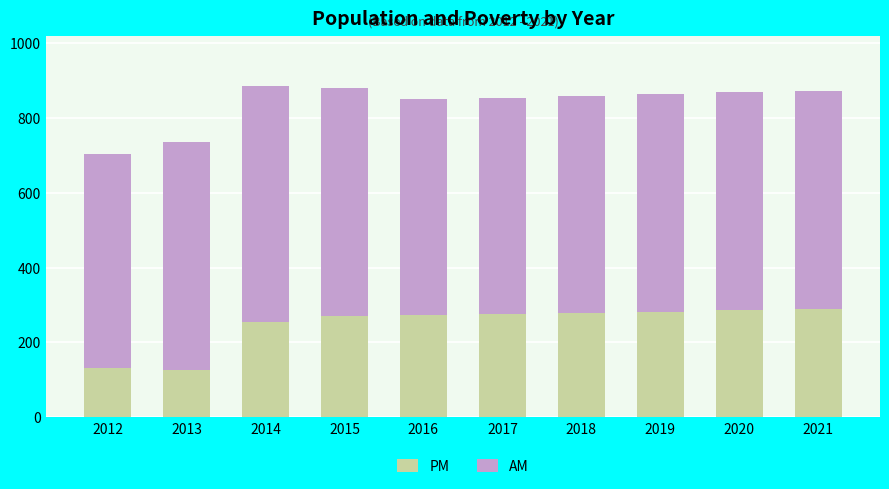

What is the average value of the PM series?

247